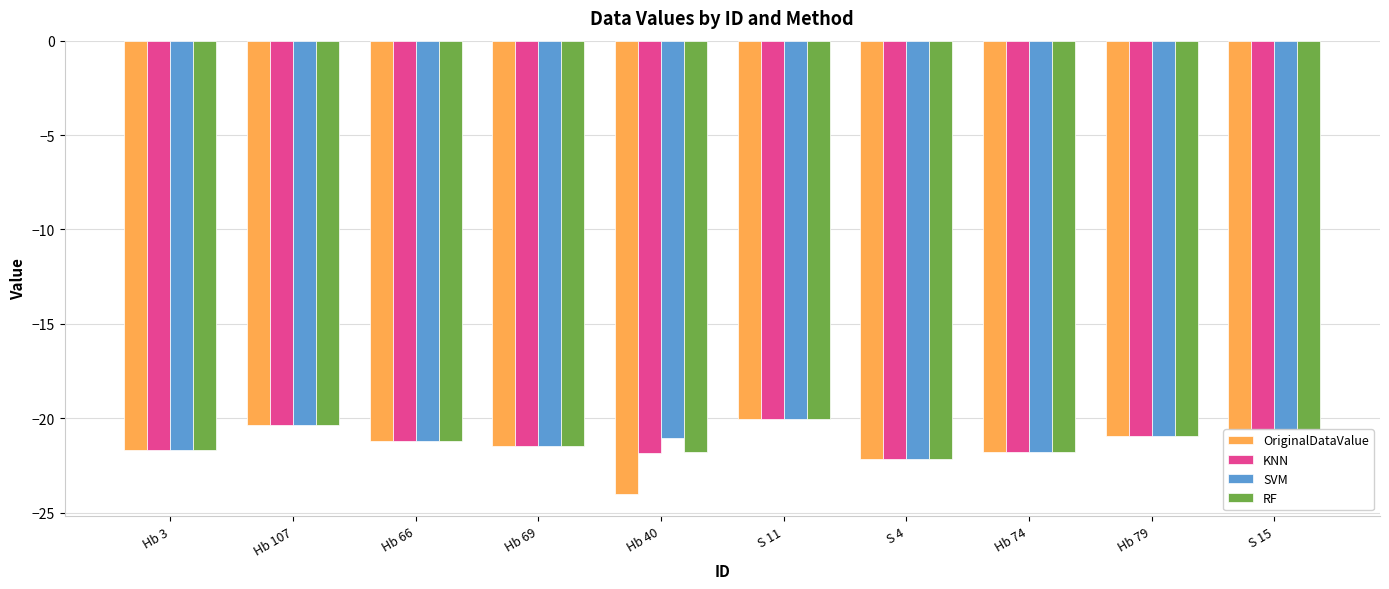

What are all the series names shown in the legend?

OriginalDataValue, KNN, SVM, RF